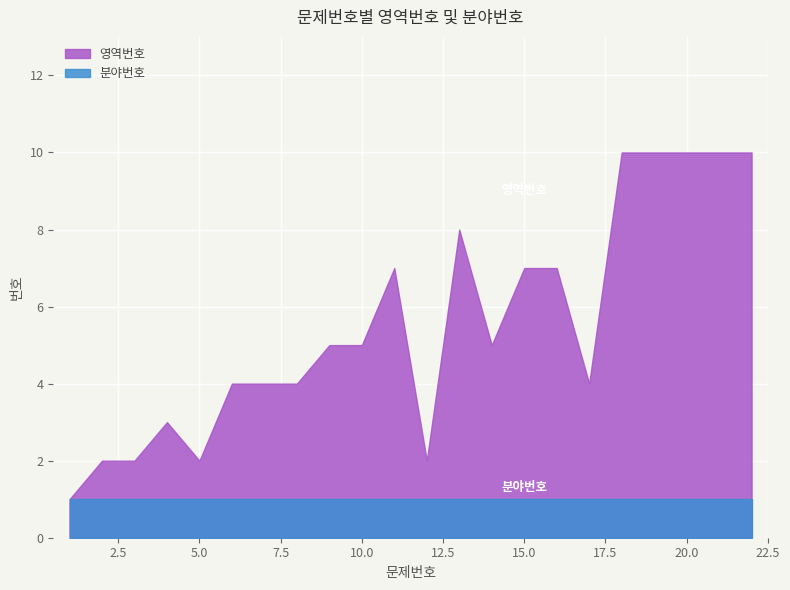

At which category does 영역번호 reach its first local valley?

5